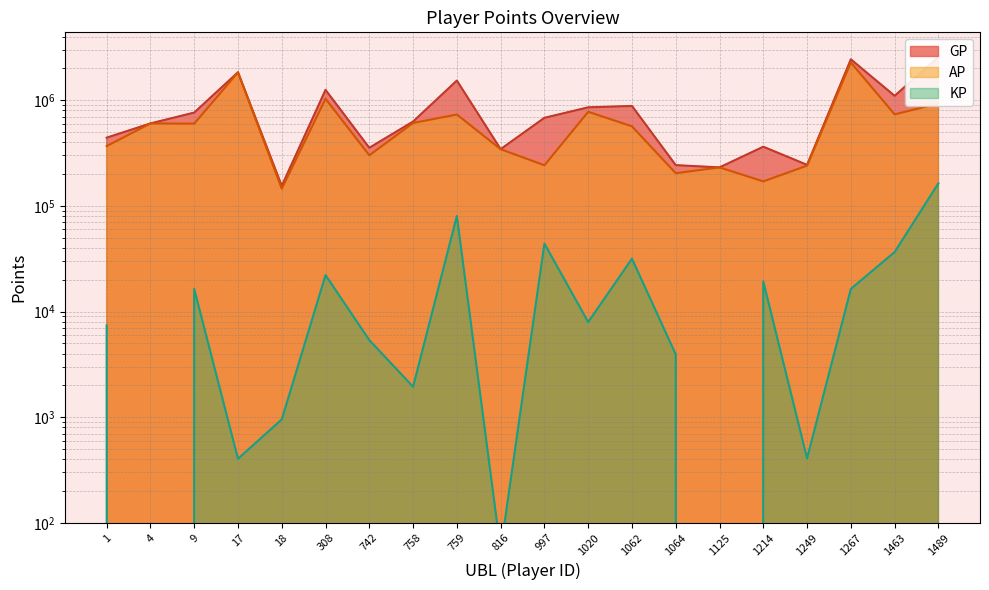

Rank the series by their maximum value, from highest to lowest.

GP, AP, KP